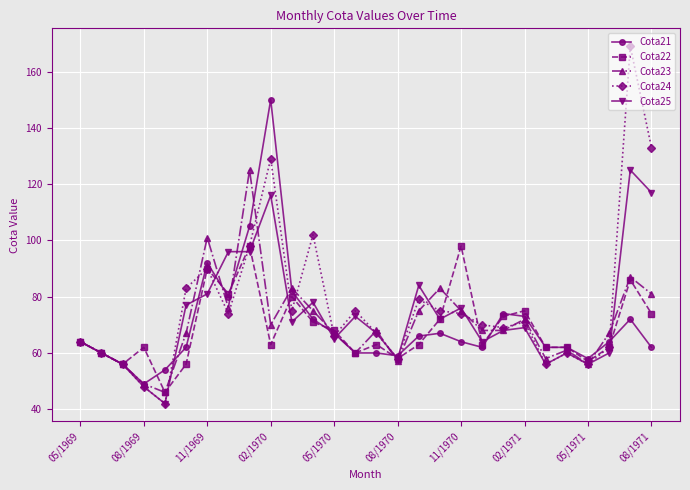

Which series has the largest range (max minus min)?

Cota24